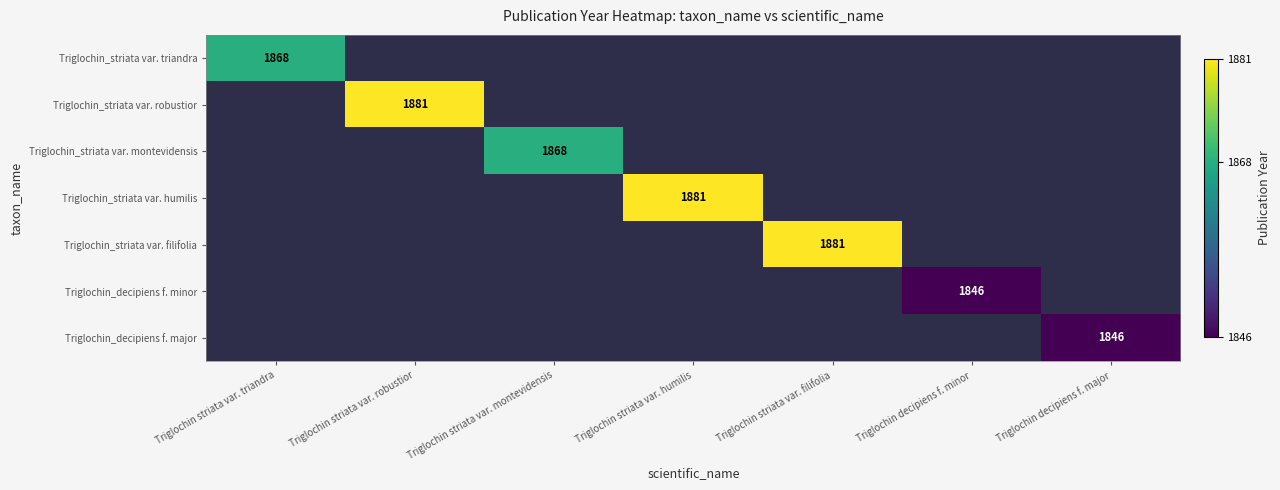

The Triglochin_striata var. robustior series shows 2502 at Triglochin striata var. robustior. True or false?

False